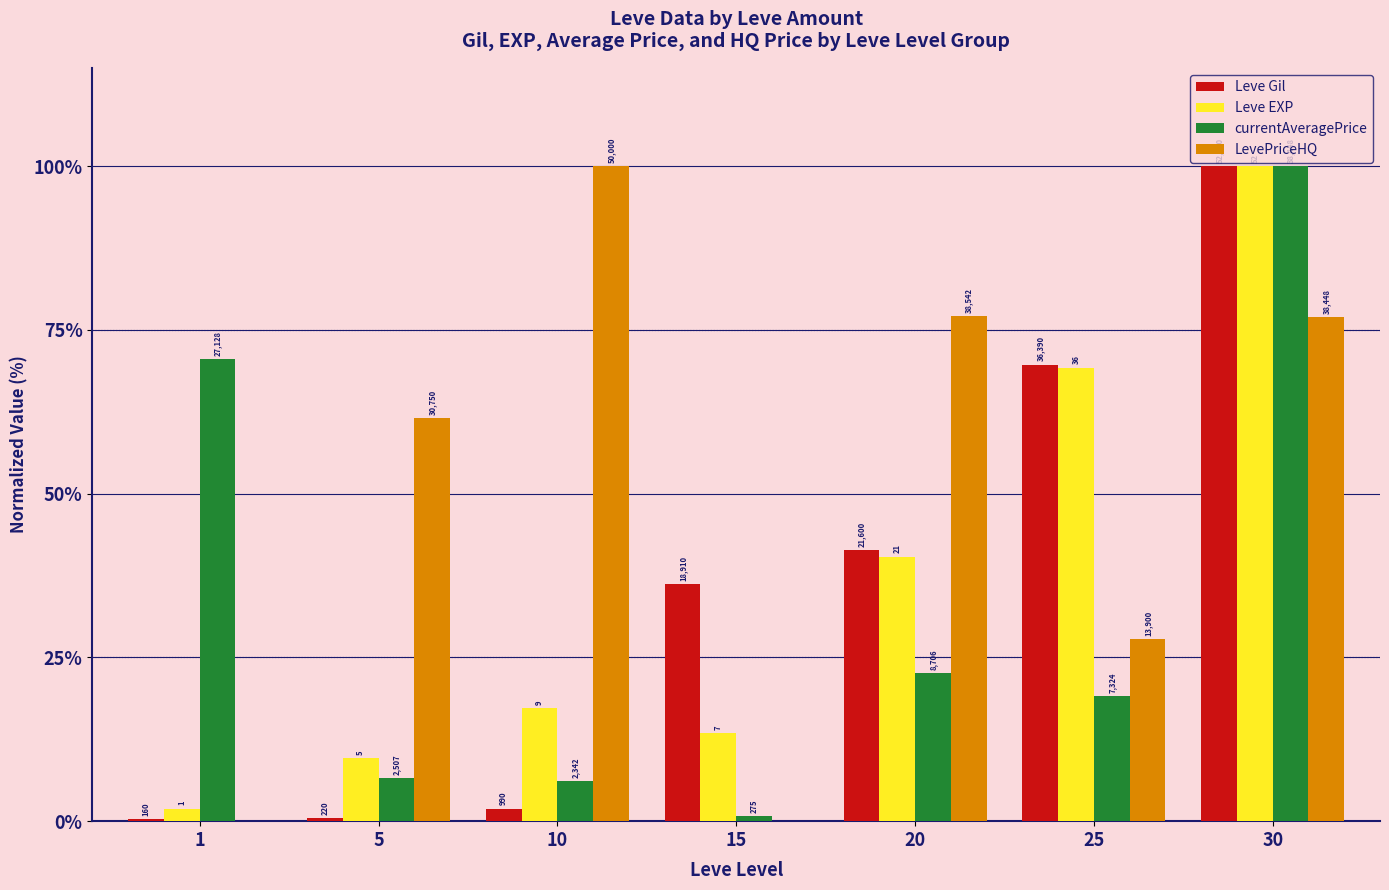

The Leve Gil series shows 176.6 at 30. True or false?

False